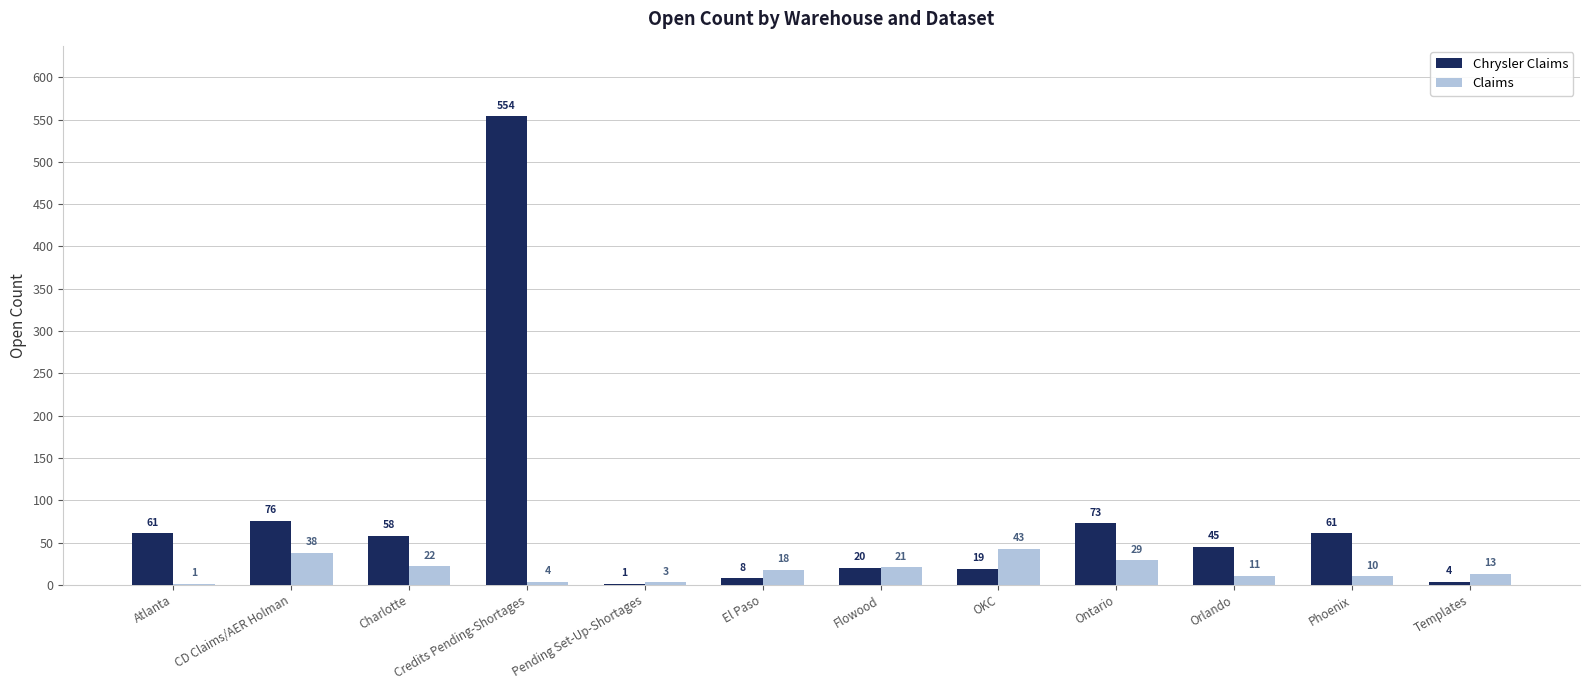

Which category has the highest value in the Chrysler Claims series?

Credits Pending-Shortages